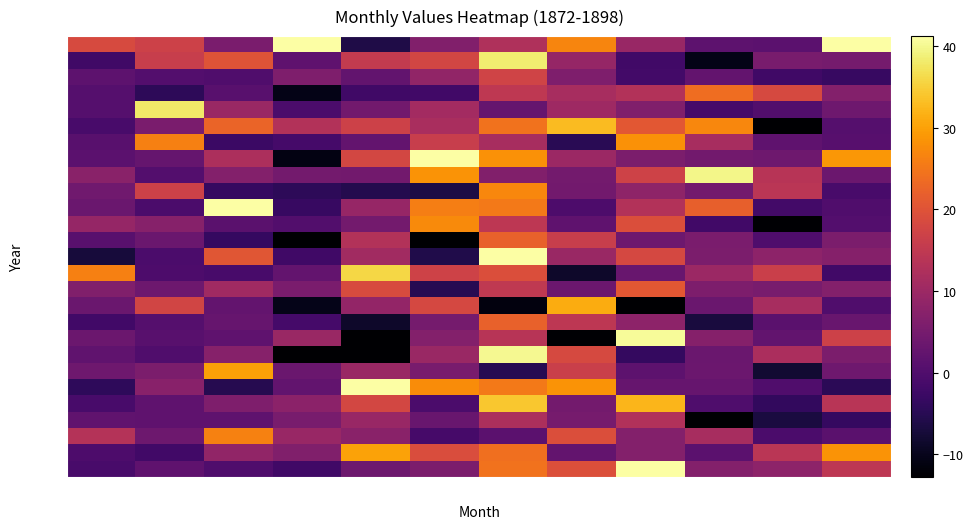

Which label corresponds to the largest value in the chart?

jun